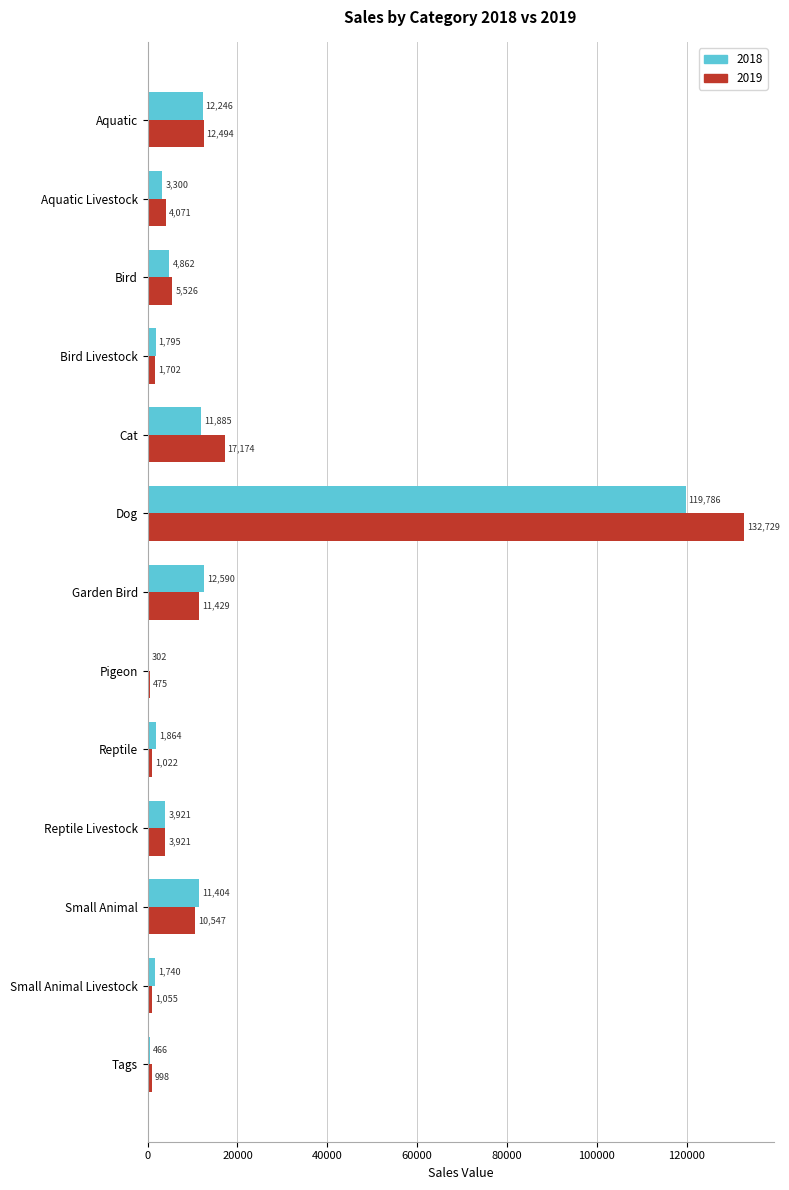

Which label corresponds to the largest value in the chart?

Dog